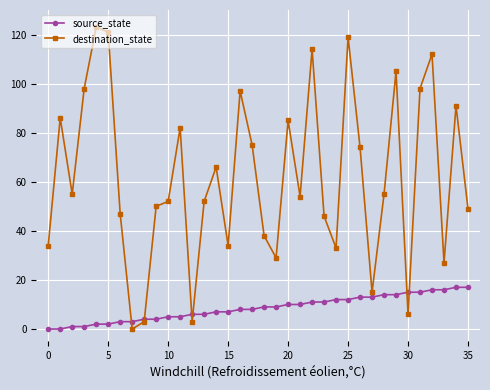

True or false: destination_state and source_state intersect in this chart.

True